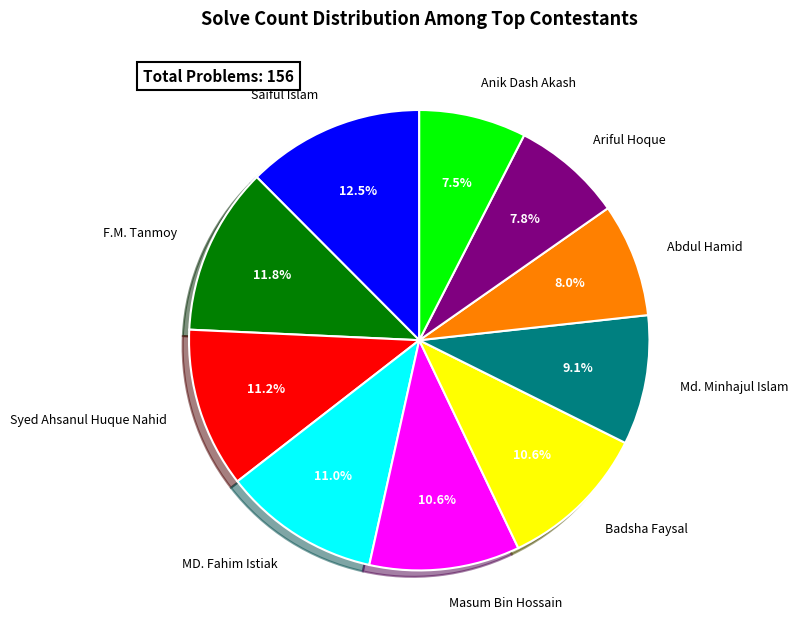

To the nearest percent, what is the difference between the largest and smallest slice percentages?

5%